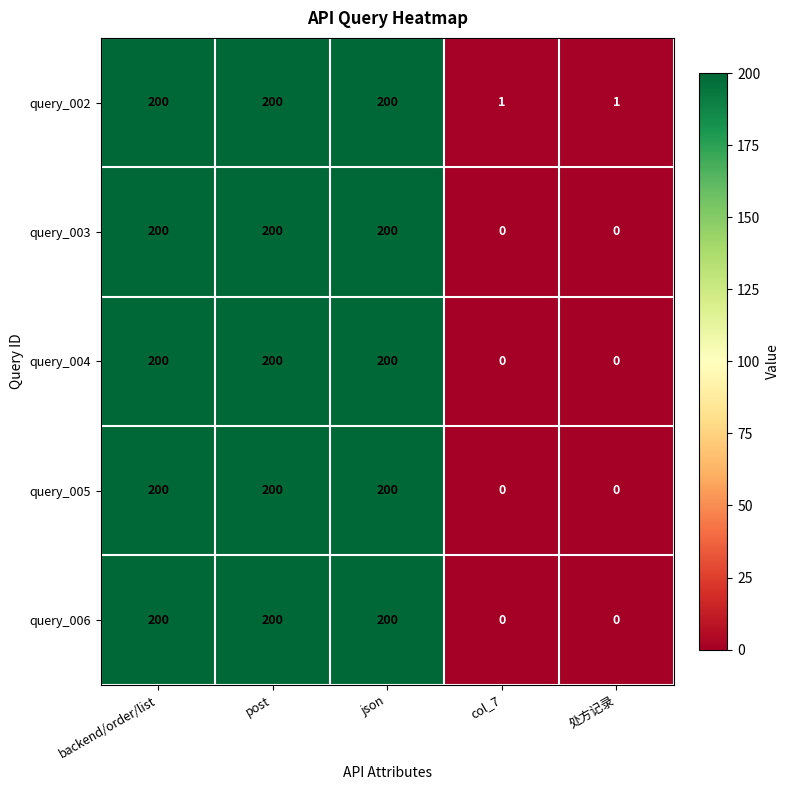

What is the maximum value shown in the chart?

200